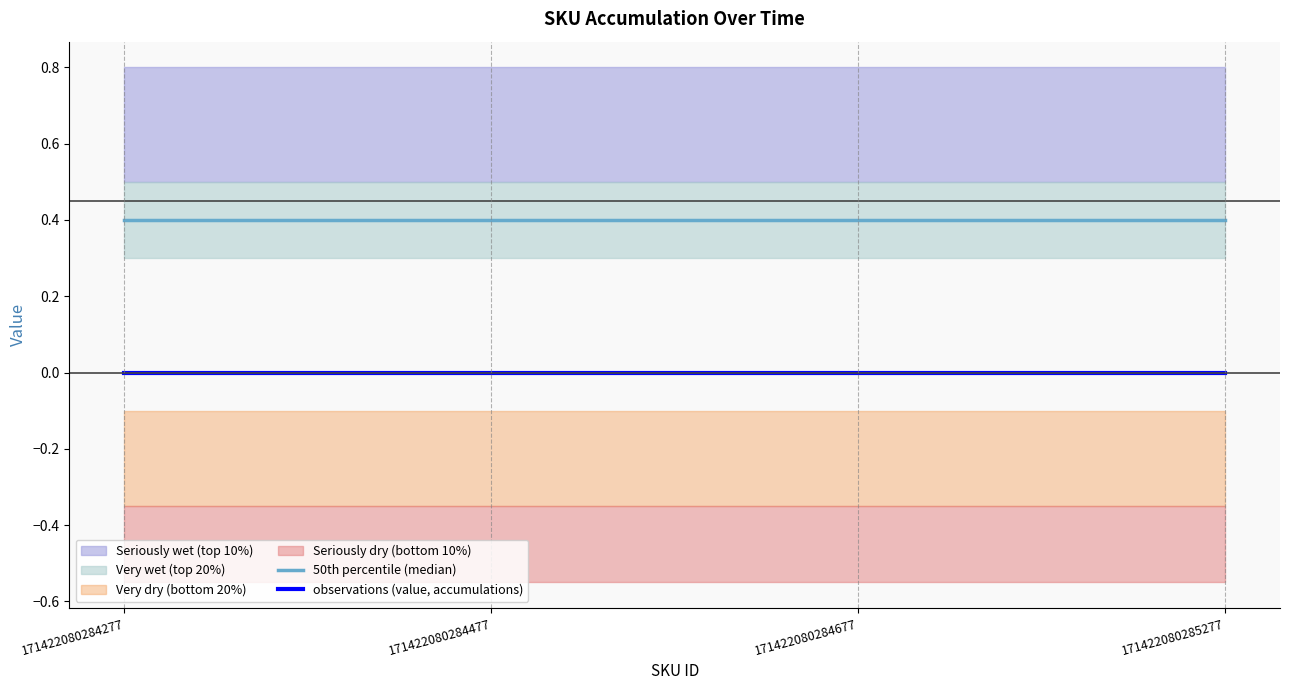

What is the average value of the 50th percentile (median) series?

0.4